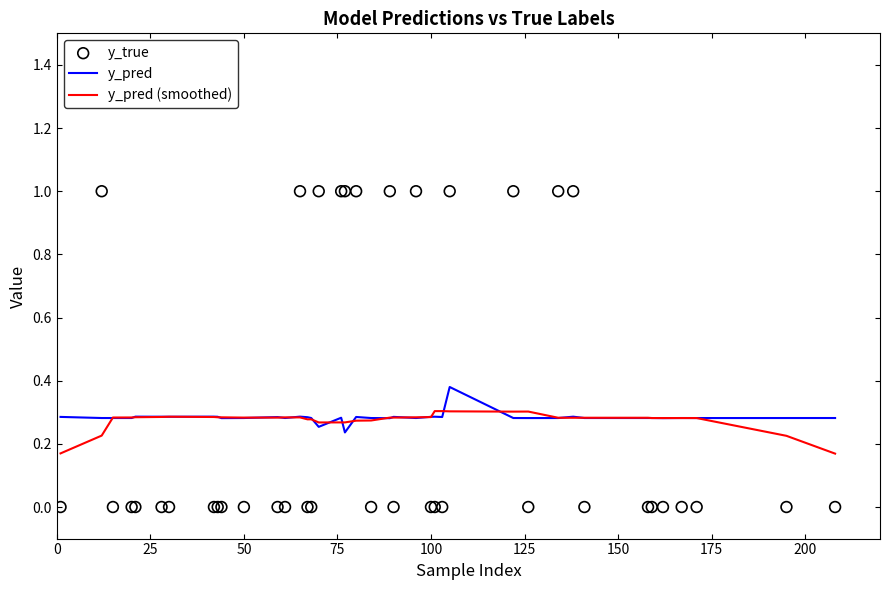

Which series reaches the maximum Y coordinate?

y_true